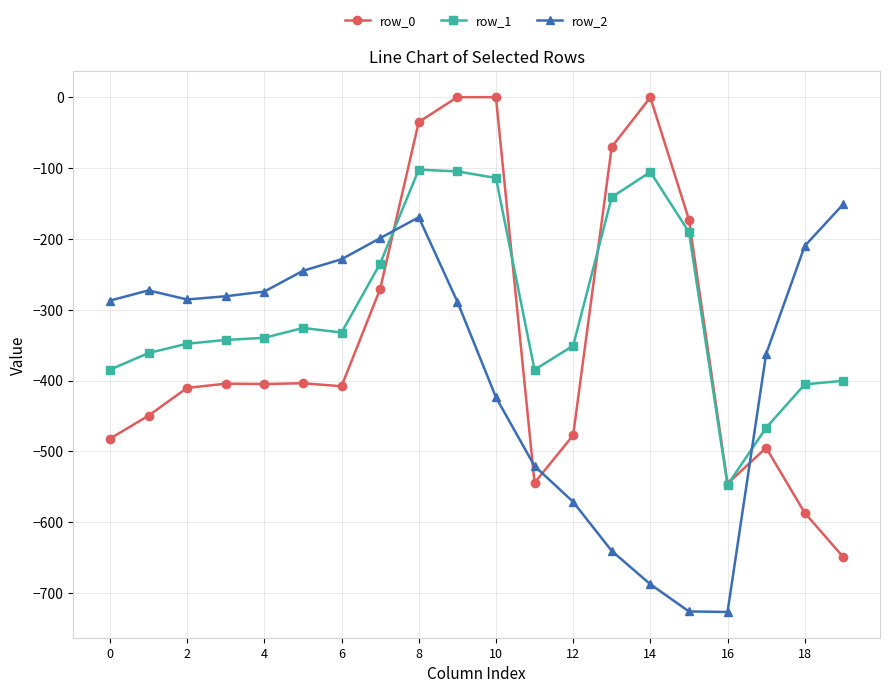

Which series has the largest total across all categories?

row_1